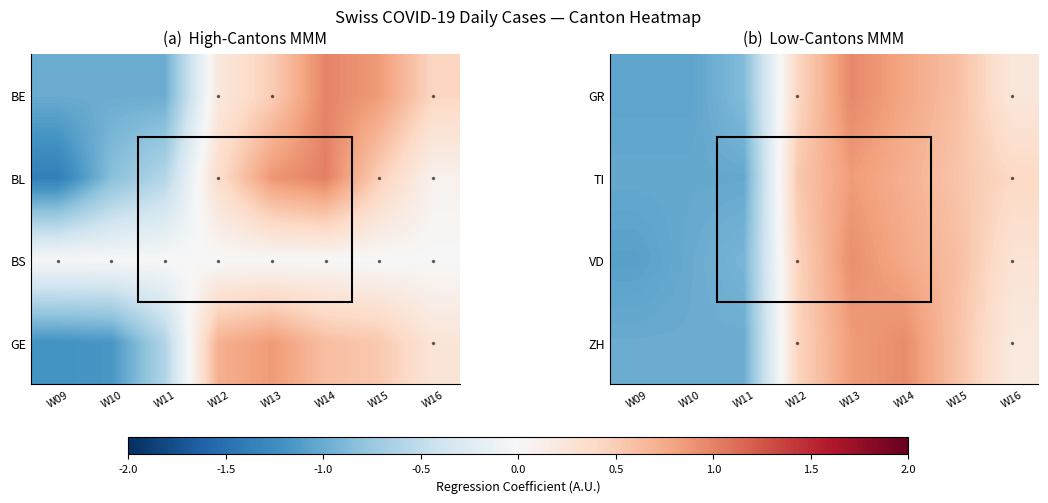

Which label corresponds to the largest value in the chart?

W13